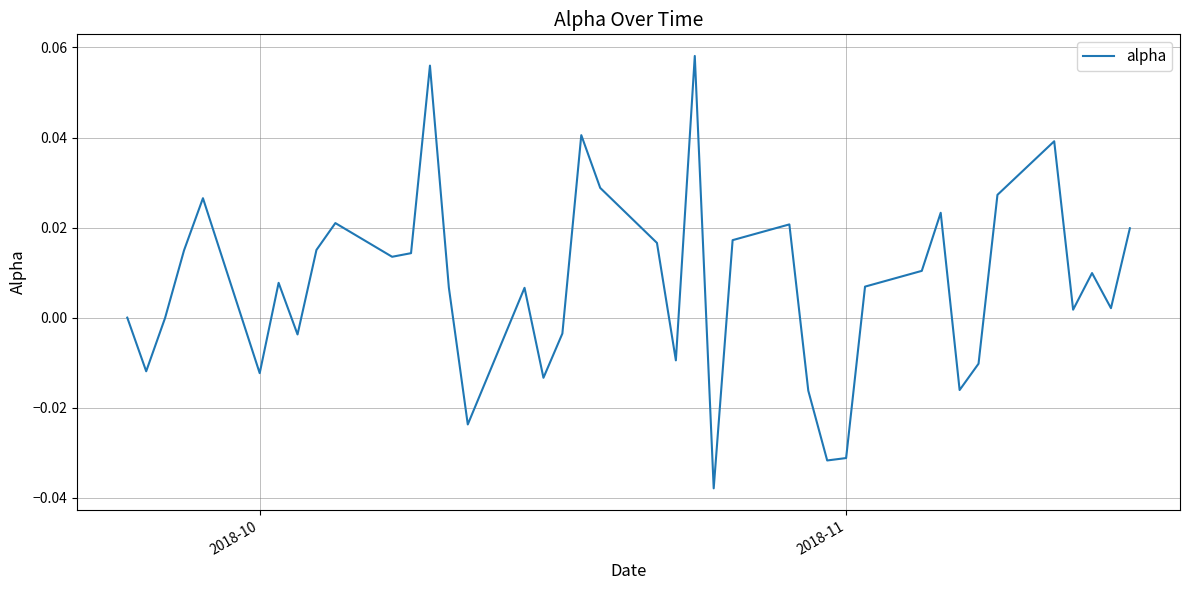

How many categories are shown in the chart?

40